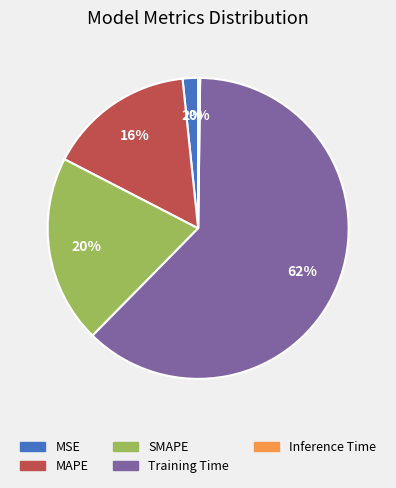

The Training Time slice represents 54% of the pie. True or false?

False